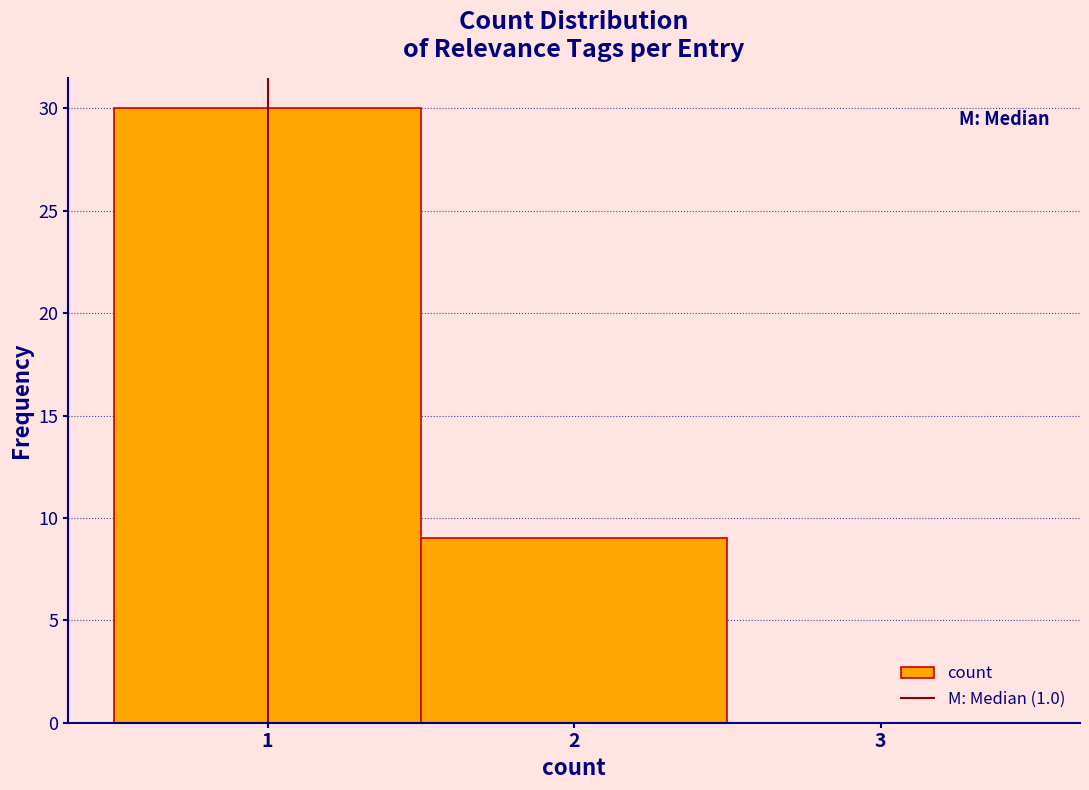

Reading left to right, list every bar in this chart as the range it spans on the x-axis followed by its height. The values are not printed on the chart, so give them approximately, as read against the axis.

0.5 to 1.5: 30
1.5 to 2.5: 9
2.5 to 3.5: 0